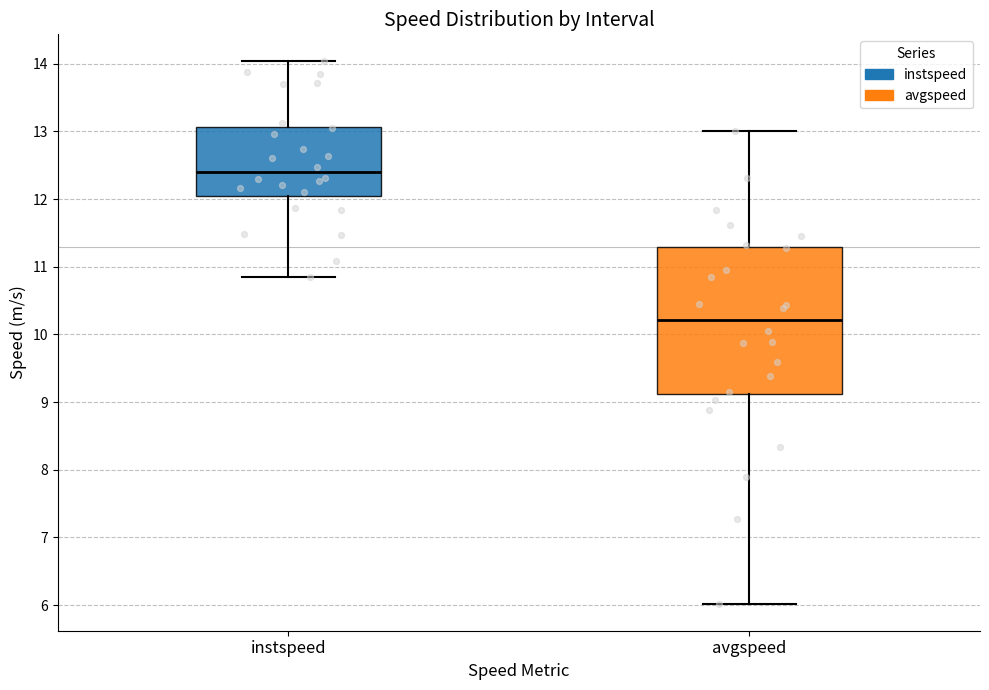

Comparing the boxes themselves (not the whiskers), which one is the tallest?

avgspeed